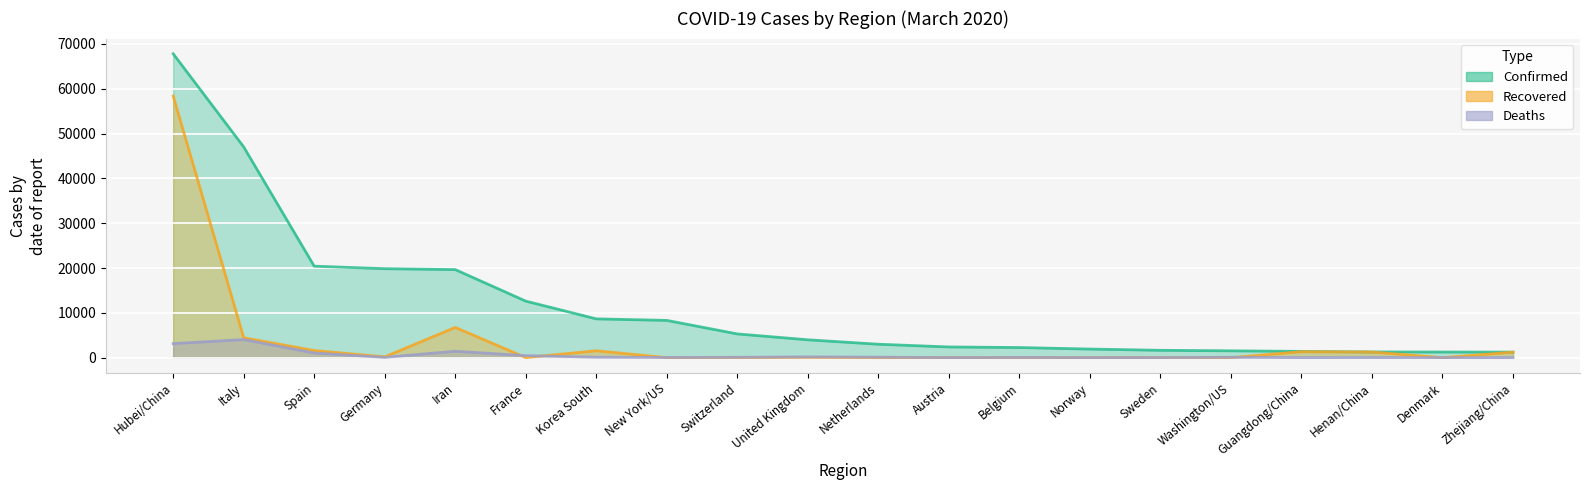

Is it true that Deaths equals 45 at Germany?

False